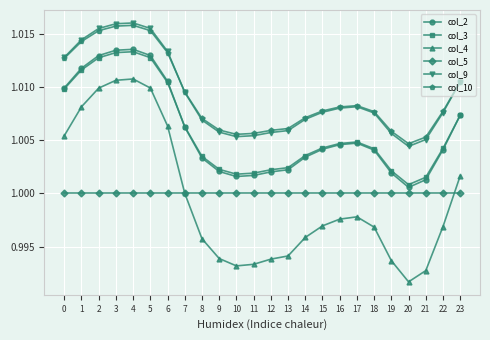

True or false: col_10 and col_5 cross at least once.

False